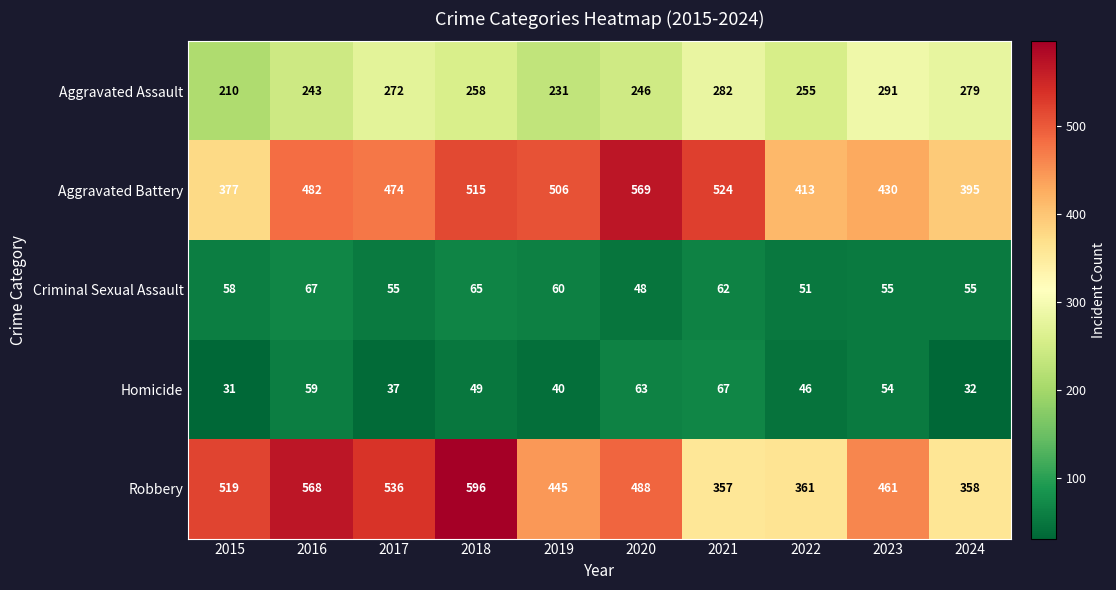

The value of Aggravated Battery at 2019 is 350. True or false?

False